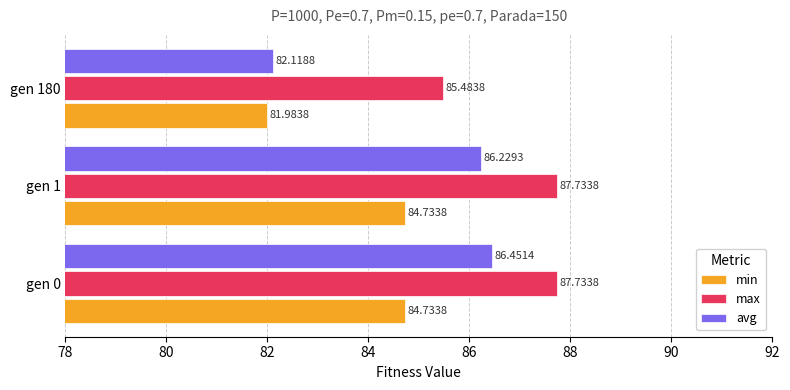

Is the value of min at gen 1 greater than the value of avg at gen 0?

No